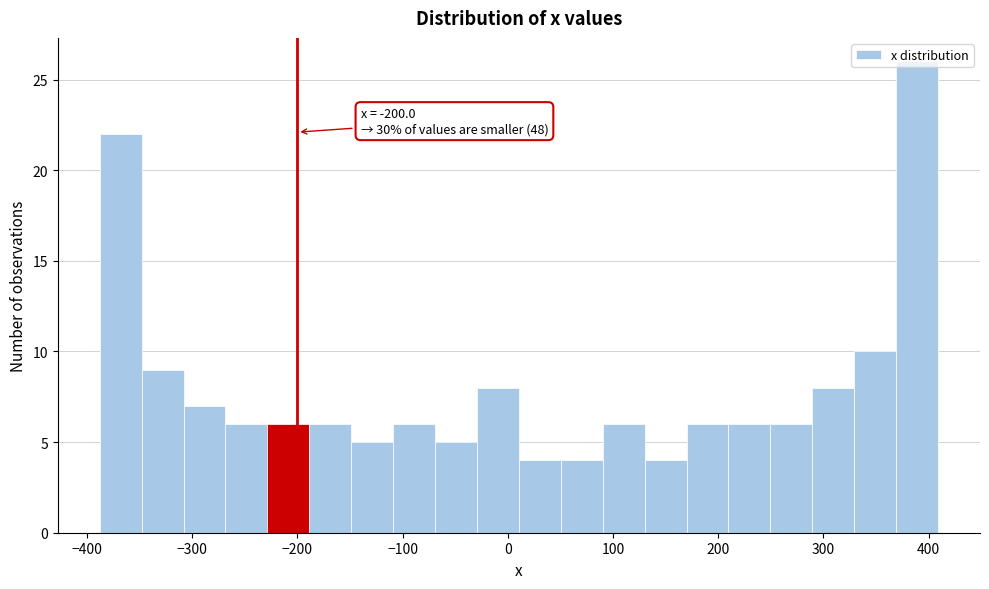

Around what value on the x-axis is the tallest bar? Give the approximate position of its centre, as read against the axis.

390